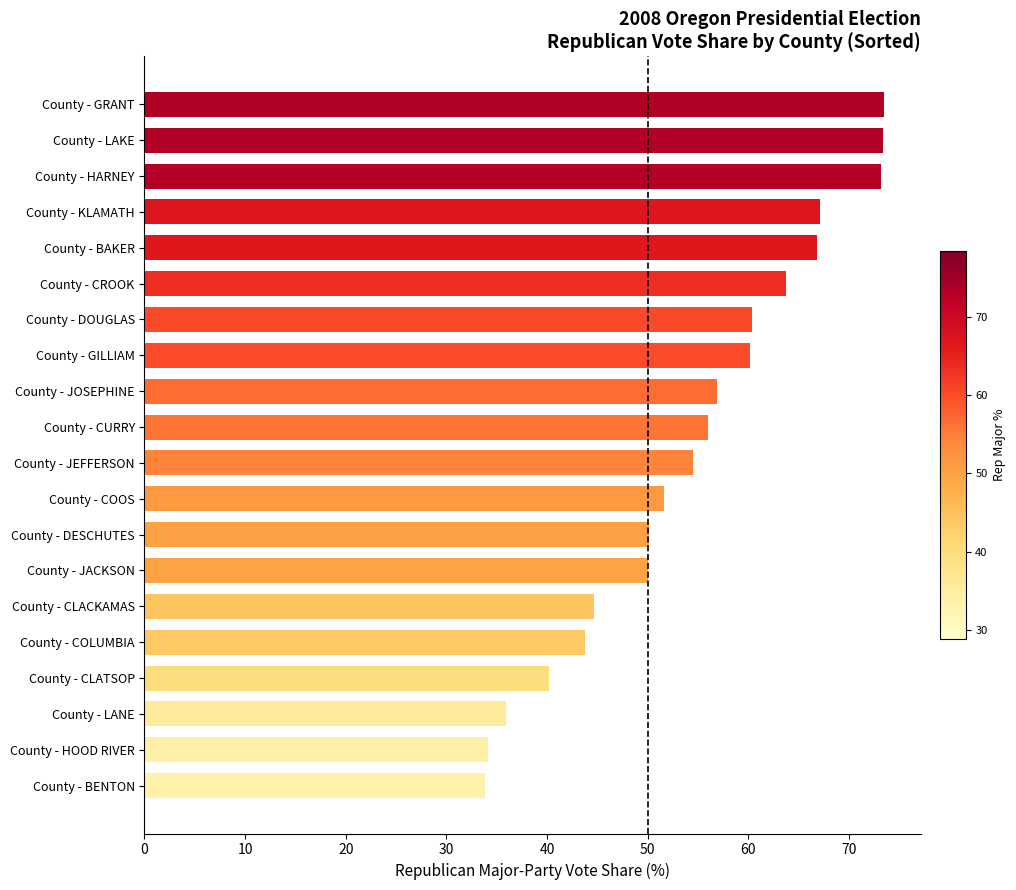

True or false: the data shows 130.2 at County - HARNEY.

False